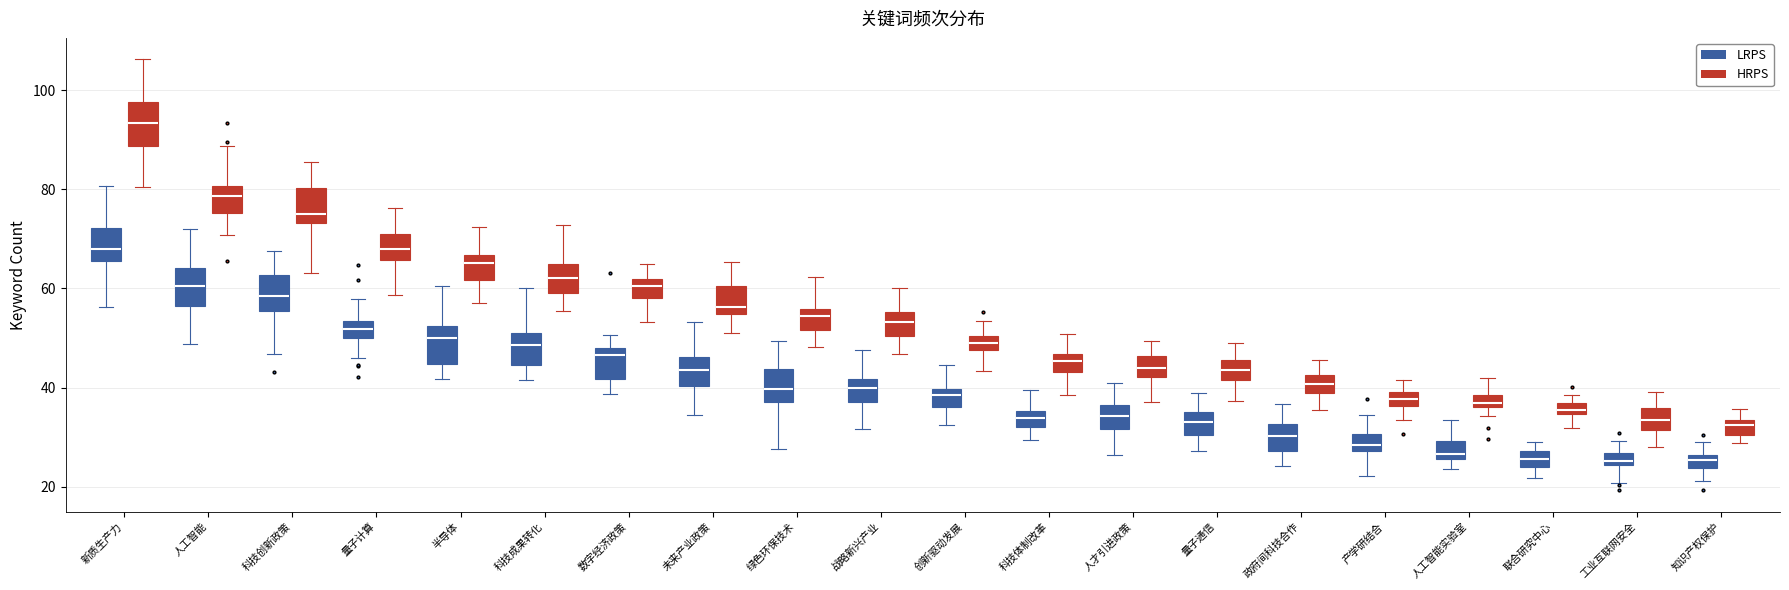

Where is the lower edge of the box for 人工智能实验室 (HRPS) on the y-axis? The values are not printed on the chart, so give them approximately, as read against the axis.

36